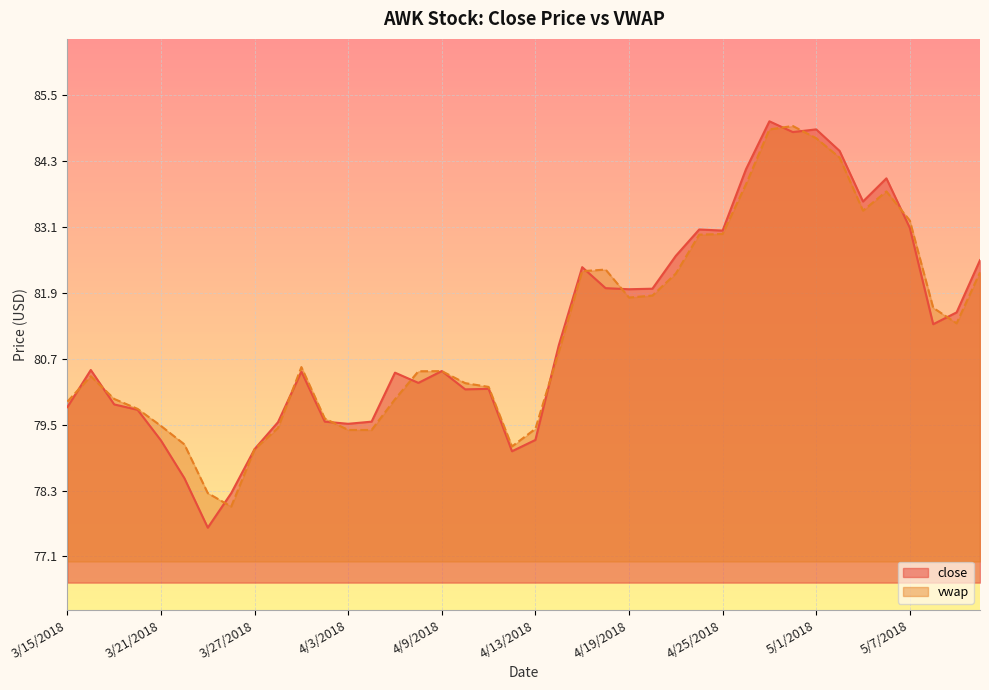

True or false: close has a value of 130.2 at 3/29/2018.

False